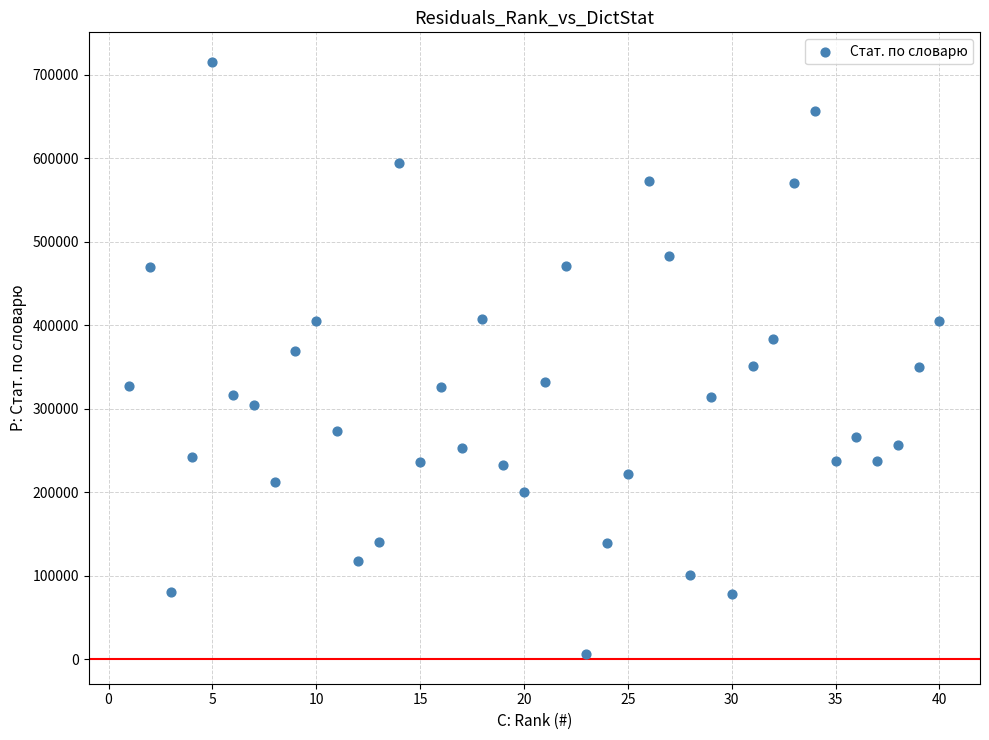

What is the range of X values (max minus min)?

39